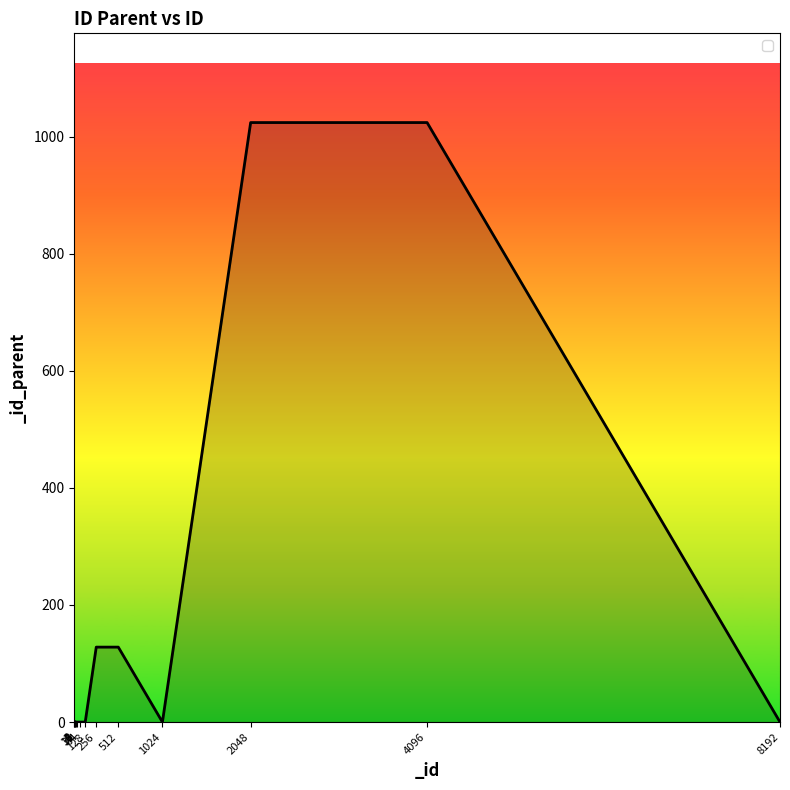

The value at 32 is 0. True or false?

True